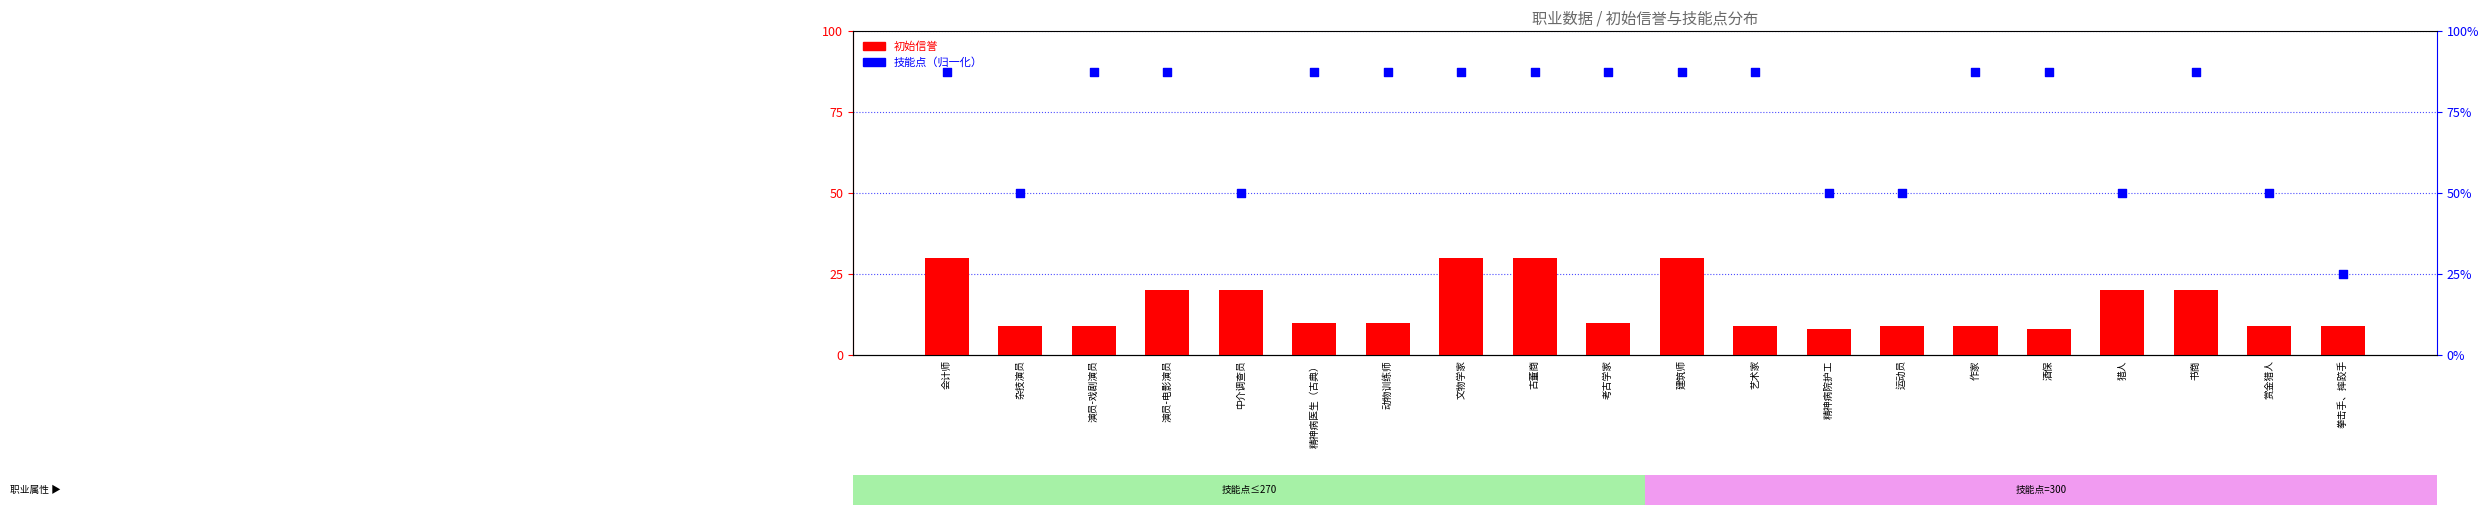

At which category is the sum across all series the highest?

会计师